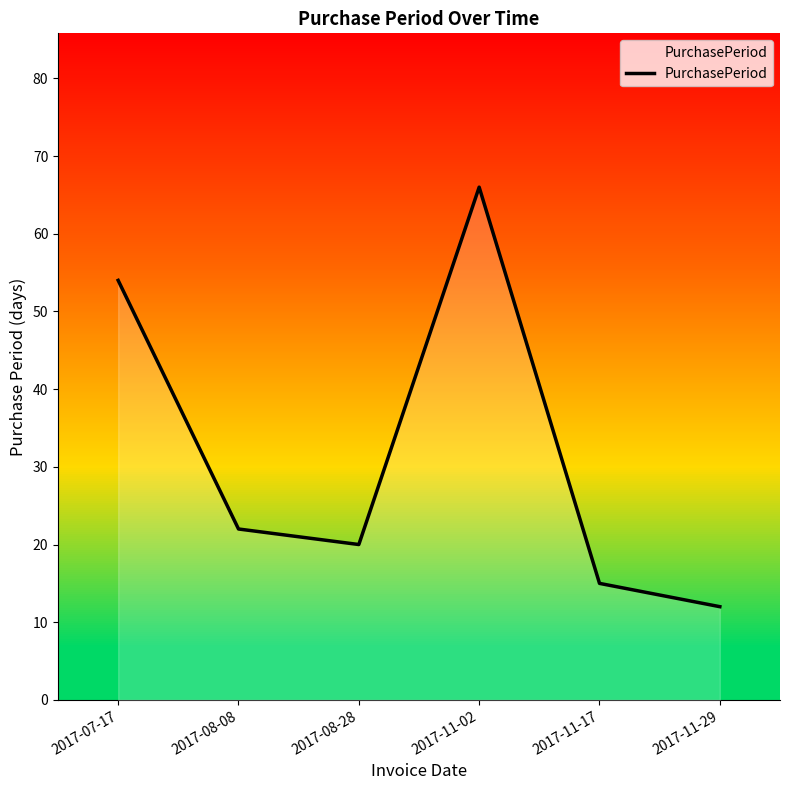

Which label corresponds to the smallest value in the chart?

2017-11-29